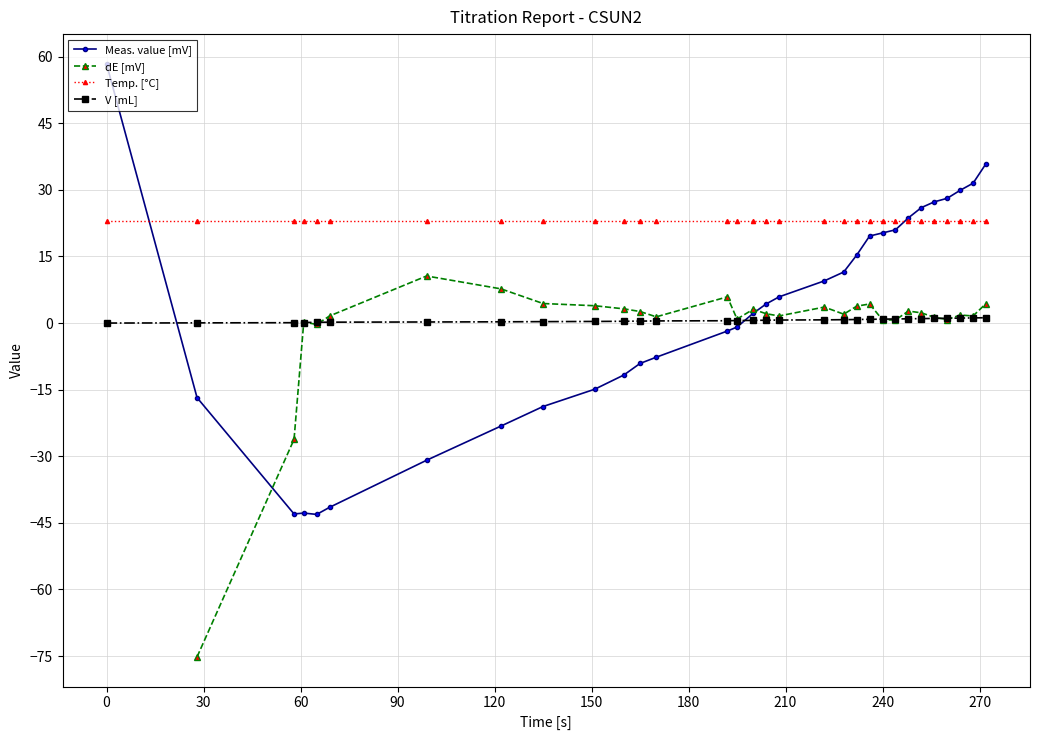

True or false: Temp. [°C] and dE [mV] intersect in this chart.

False